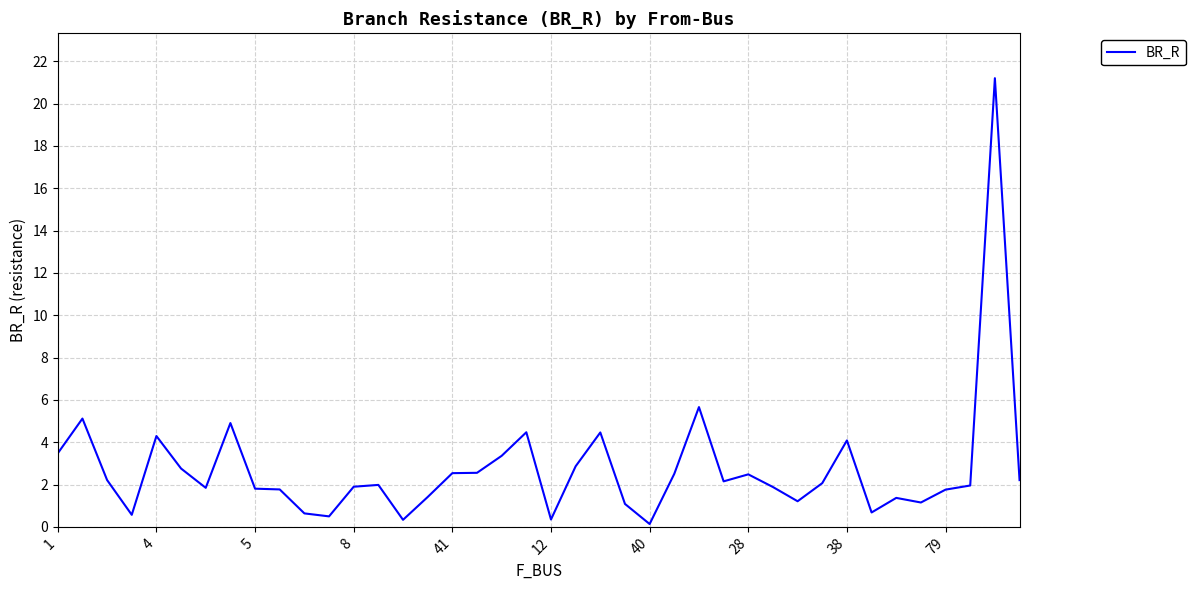

What is the difference between the maximum and minimum values?

21.1